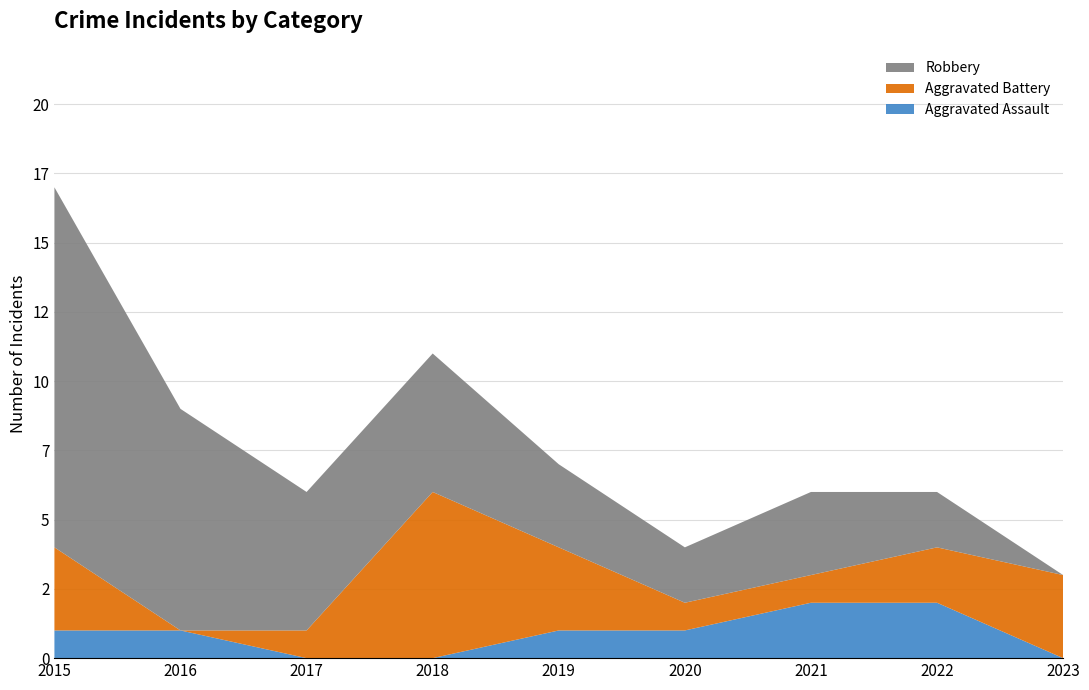

Reading right to left, transcribe all the data shown in this chart.

Aggravated Assault: 0	2	2	1	1	0	0	1	1
Aggravated Battery: 3	2	1	1	3	6	1	0	3
Robbery: 0	2	3	2	3	5	5	8	13